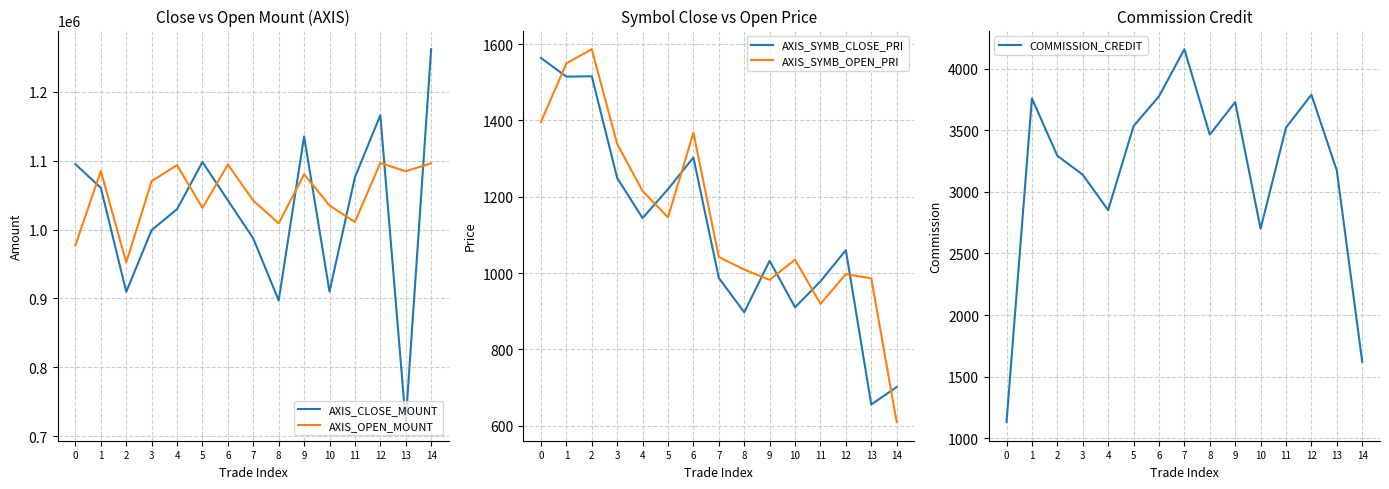

What is the average value of the AXIS_SYMB_CLOSE_PRI series?

1115